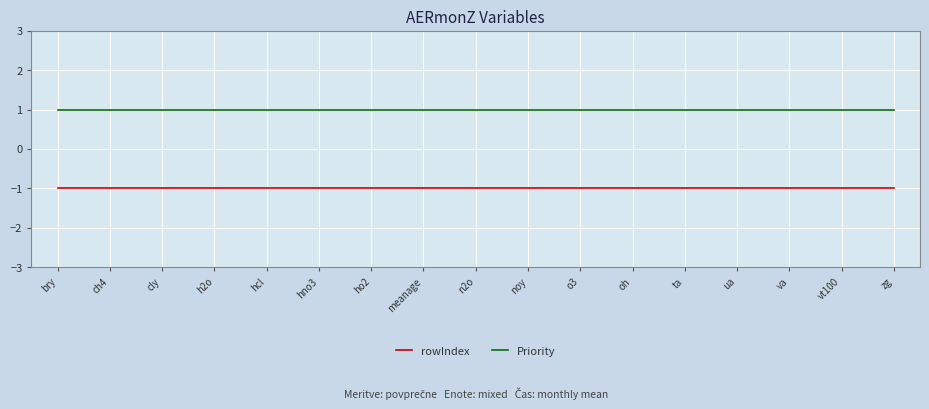

The value of rowIndex at vt100 is -1. True or false?

True